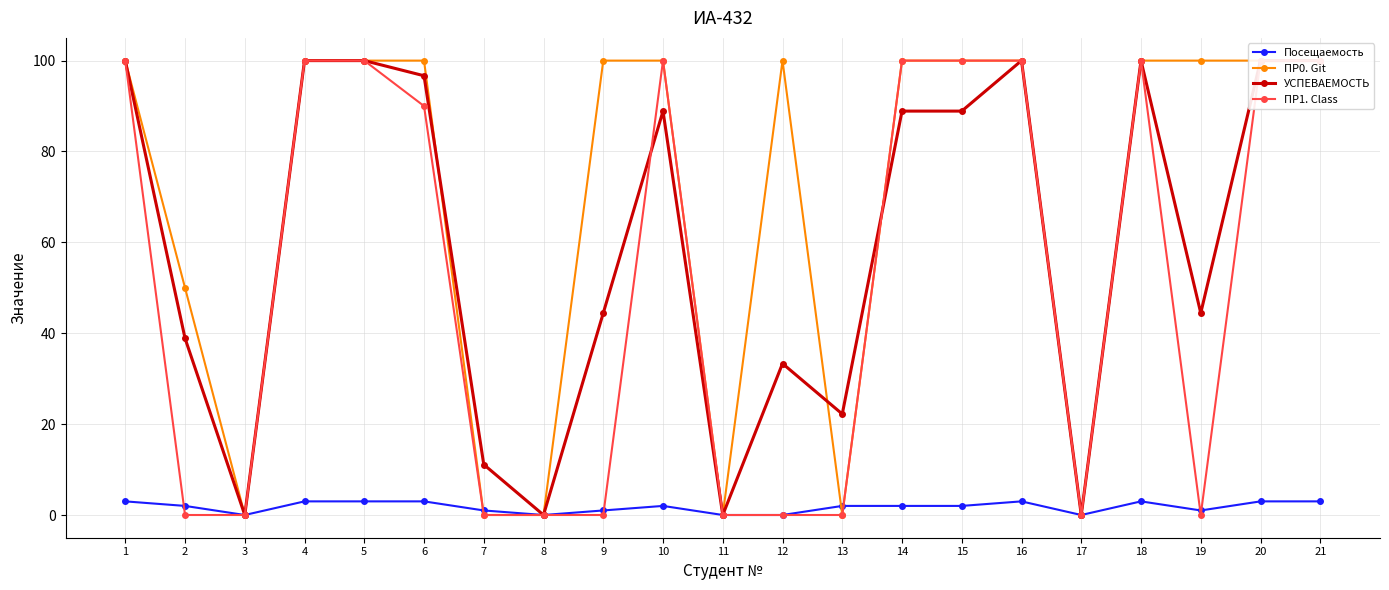

What are all the series names shown in the legend?

Посещаемость, ПР0. Git, УСПЕВАЕМОСТЬ, ПР1. Class